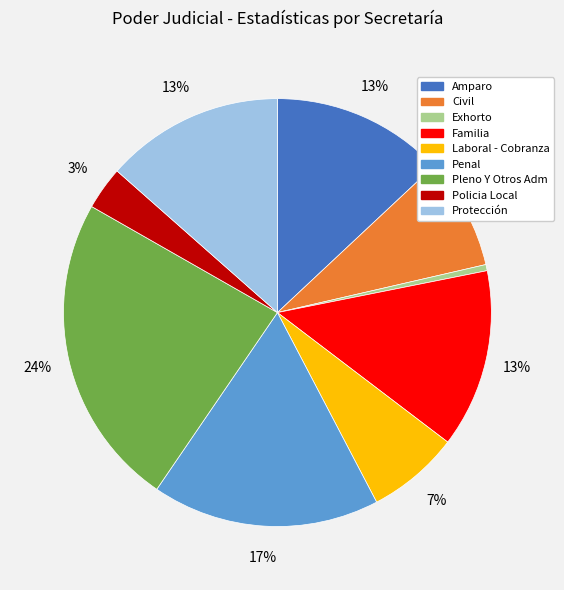

To the nearest percent, what portion does Protección represent?

13%